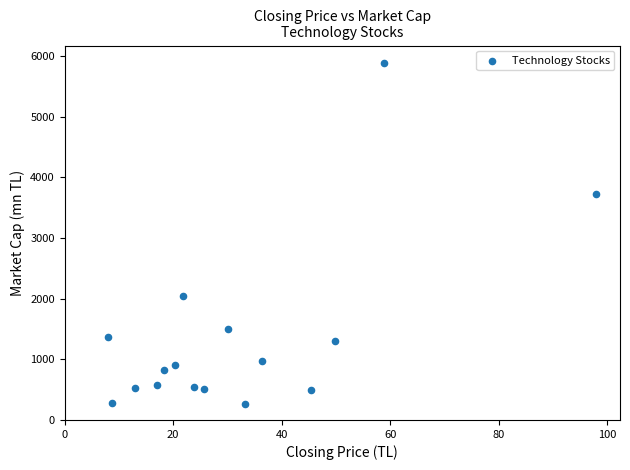

What Y value in the scatter plot is closest to 3077?

3720.2